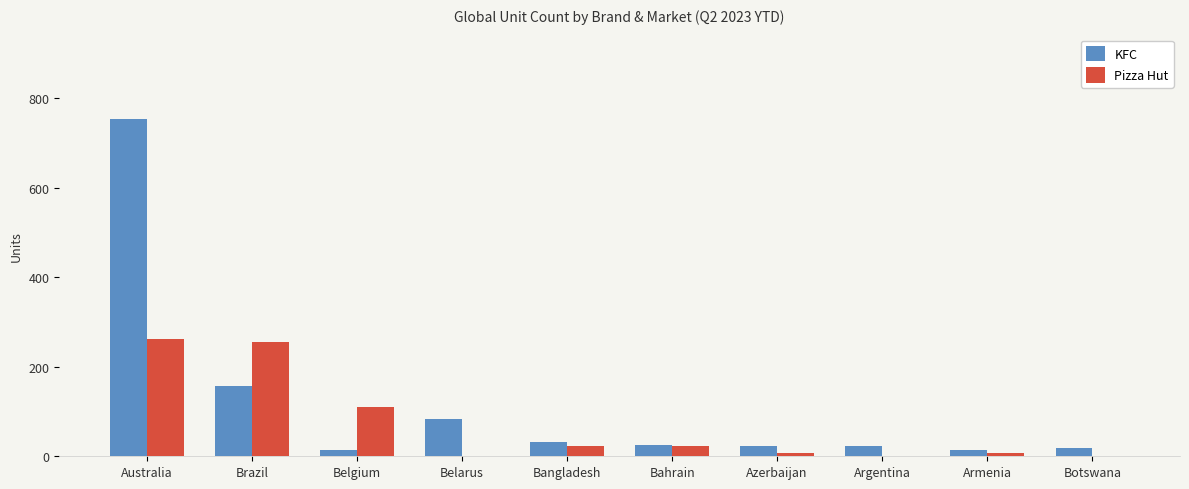

The value of Pizza Hut at Bahrain is 22. True or false?

True